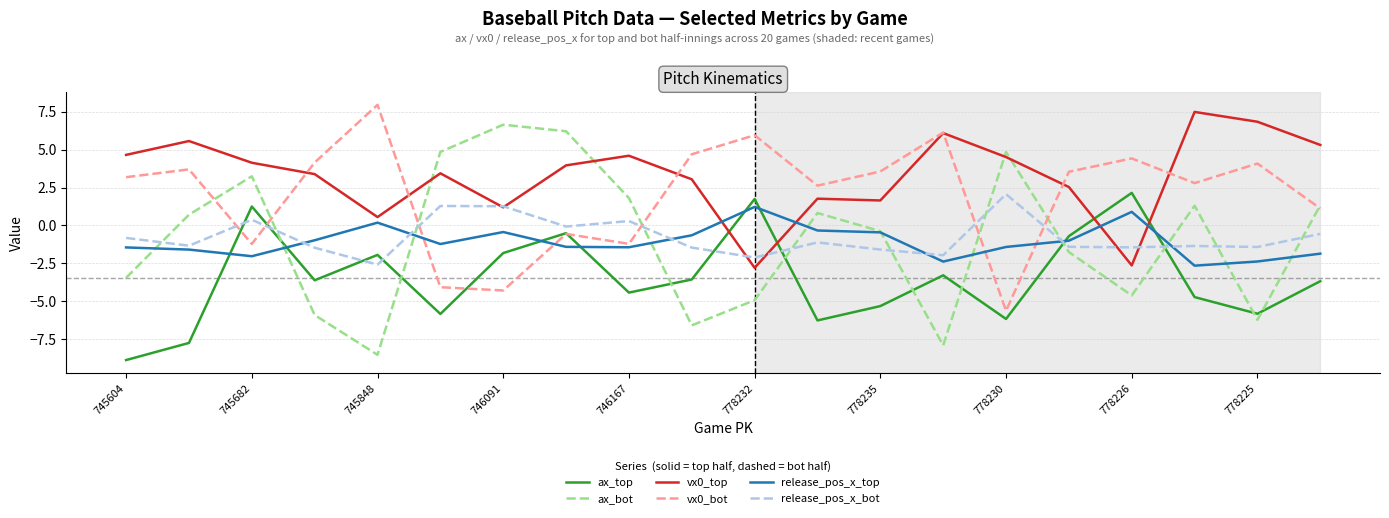

Which series ends up on top after the final intersection of release_pos_x_bot and release_pos_x_top?

release_pos_x_bot